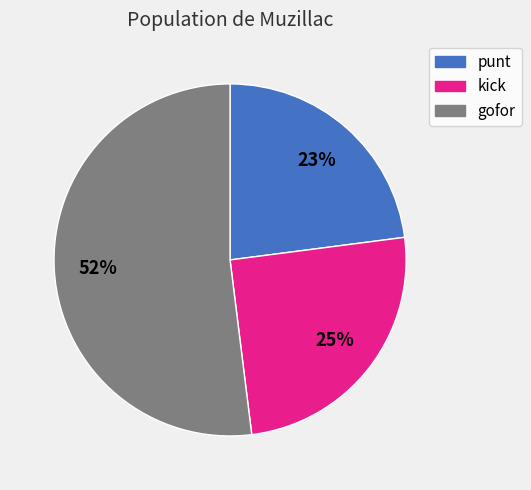

How many segments does this pie chart have?

3